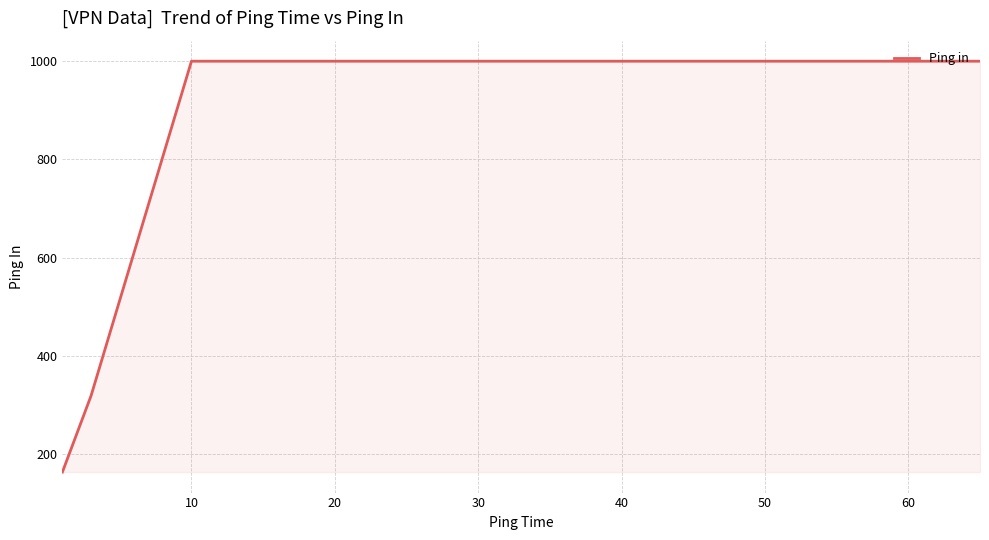

Which category has the highest value across all series?

10